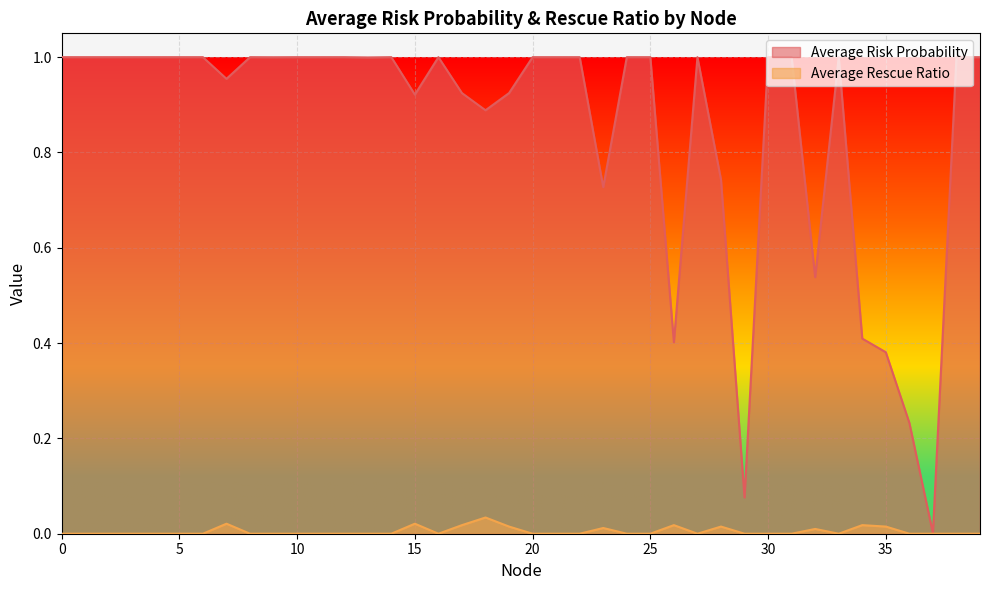

What is the average value of the Average Risk Probability series?

0.9